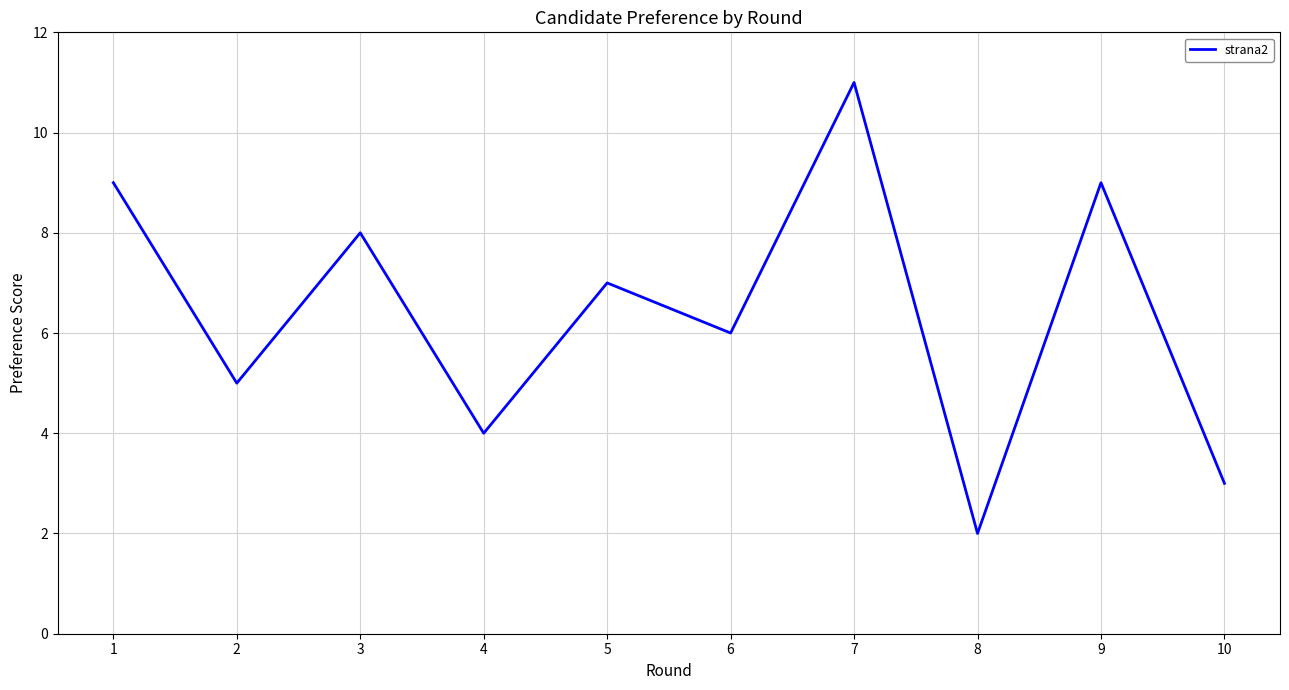

Reading right to left, extract all data points from this chart.

3	9	2	11	6	7	4	8	5	9